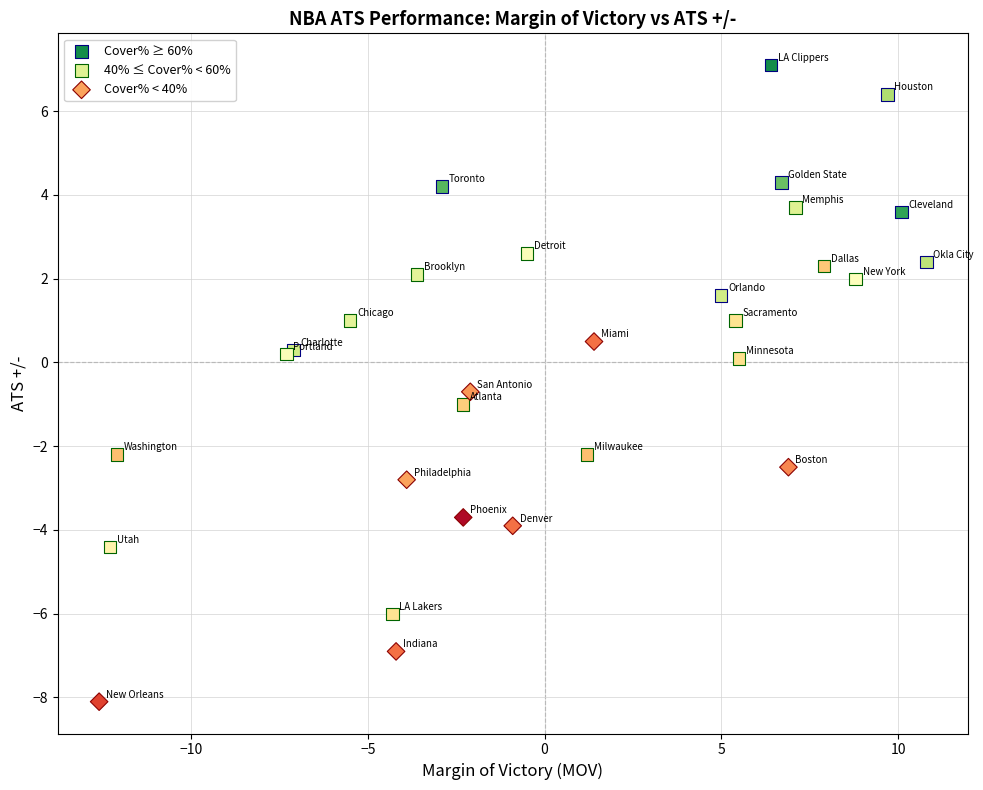

Which series reaches the maximum Y coordinate?

Cover% ≥ 60%